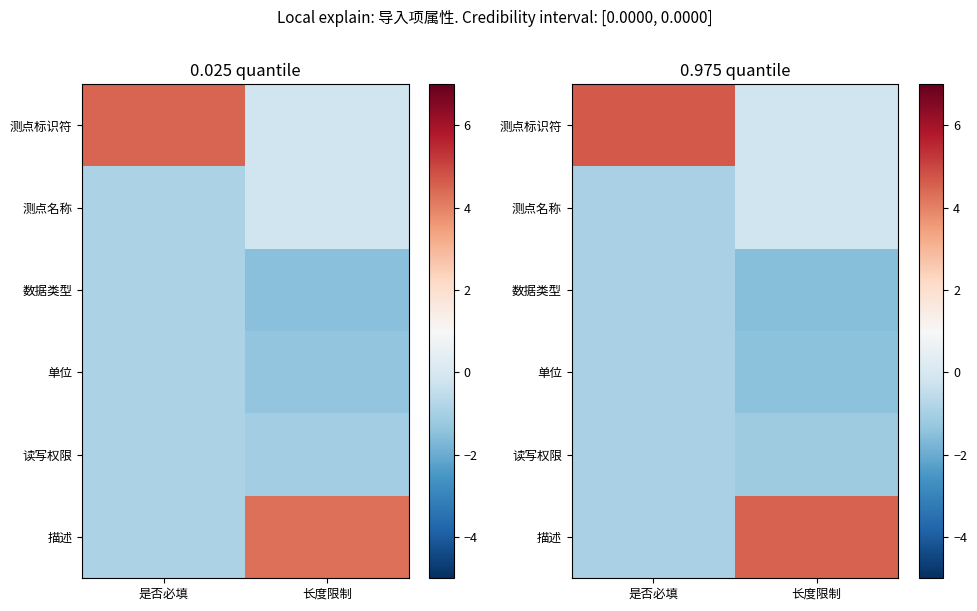

What is the difference between the highest and lowest values at 是否必填?

5.6